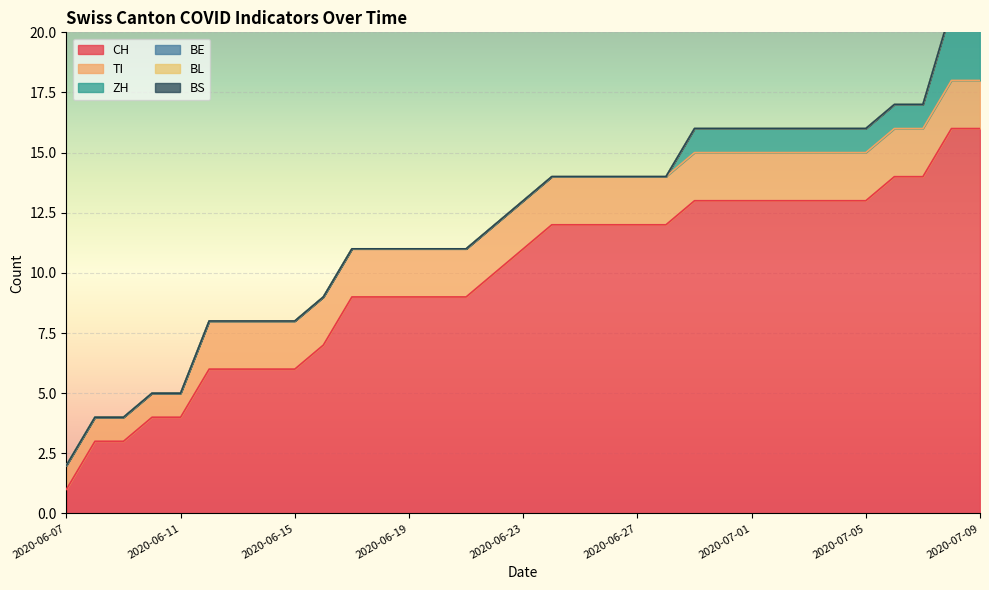

Which category has the highest value in the CH series?

2020-07-08